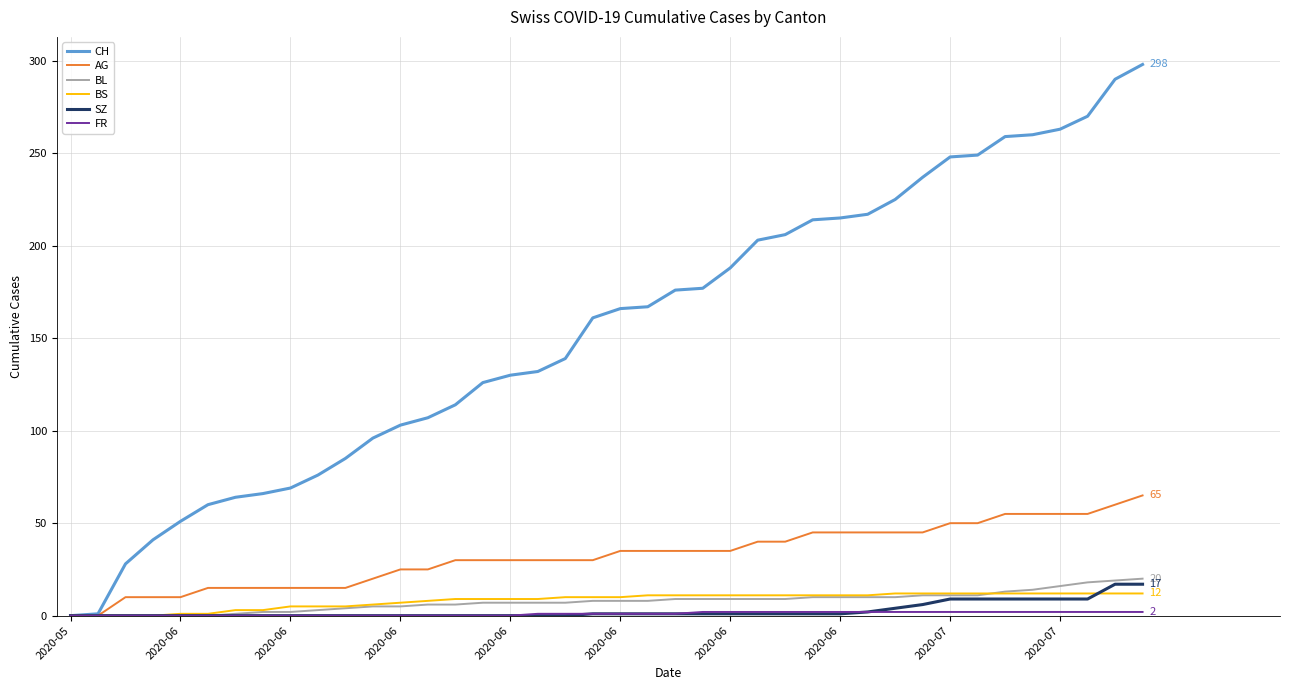

What is the maximum value for BS?

12